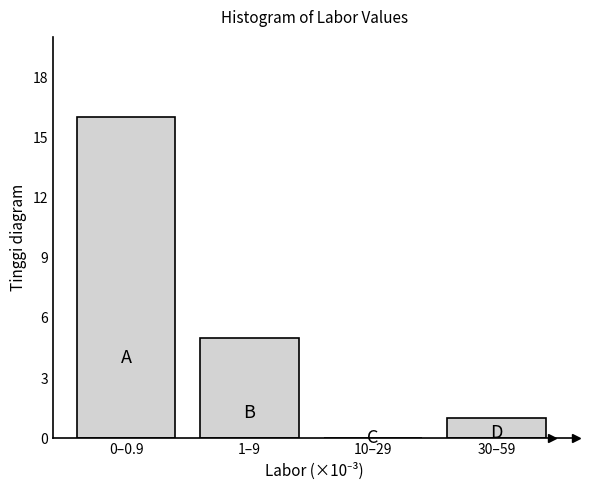

Reading right to left, what are all the values shown in this chart?

30–59=1	10–29=0	1–9=5	0–0.9=16